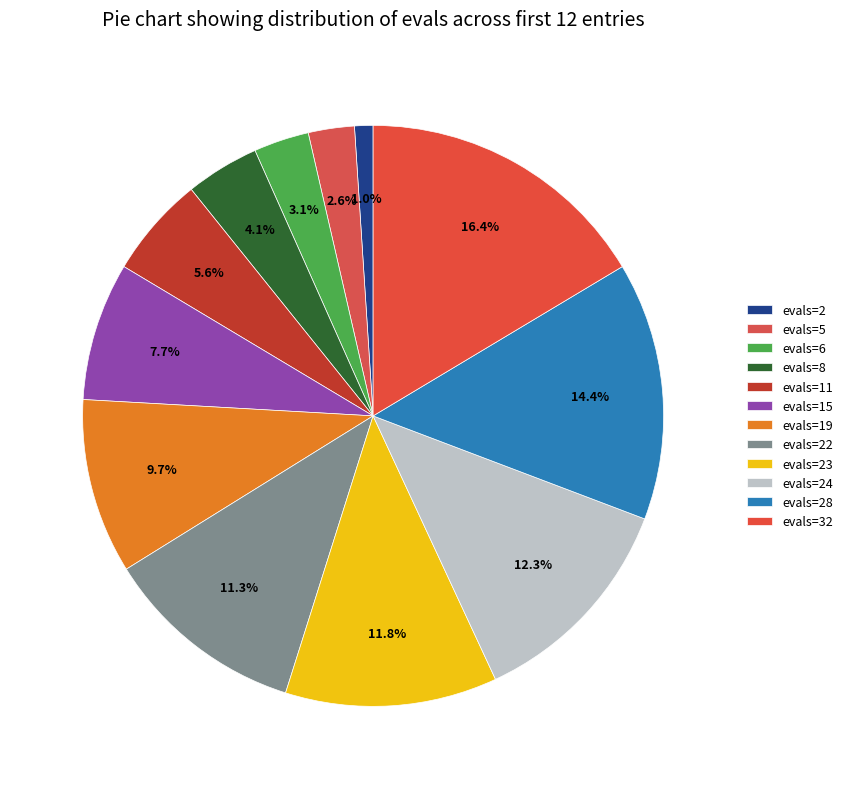

True or false: evals=24 accounts for 12% of the total.

True